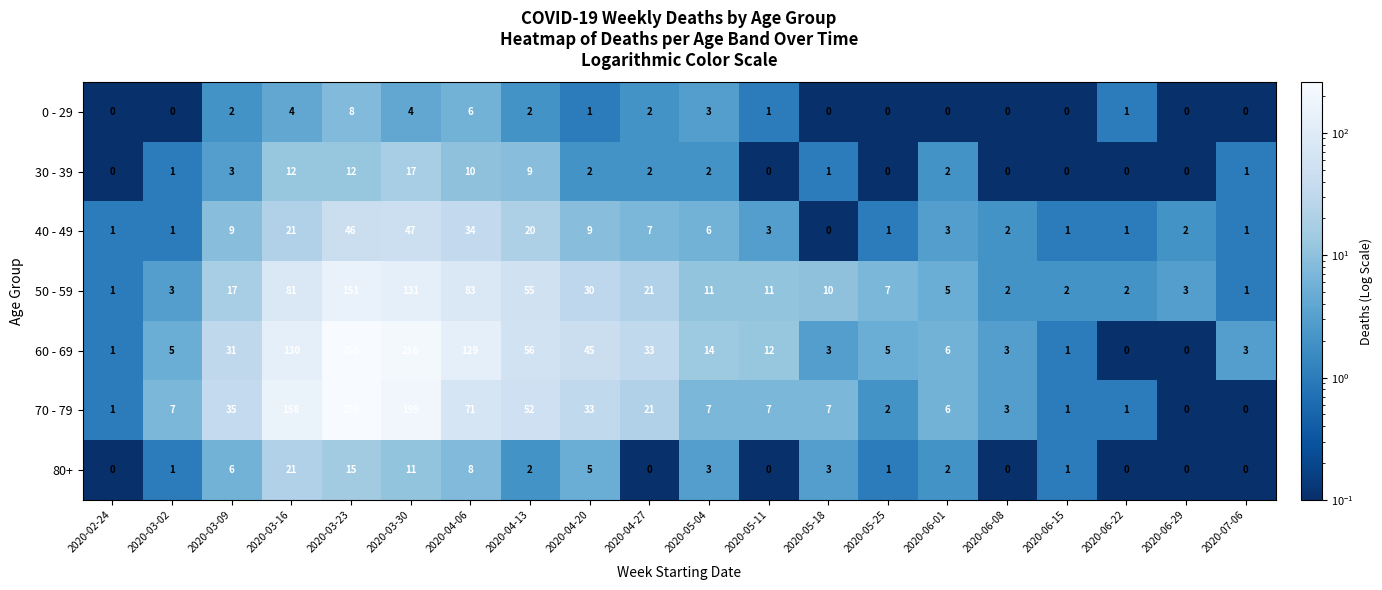

What is the difference between the 60 - 69 values at 2020-04-27 and 2020-06-08?

30